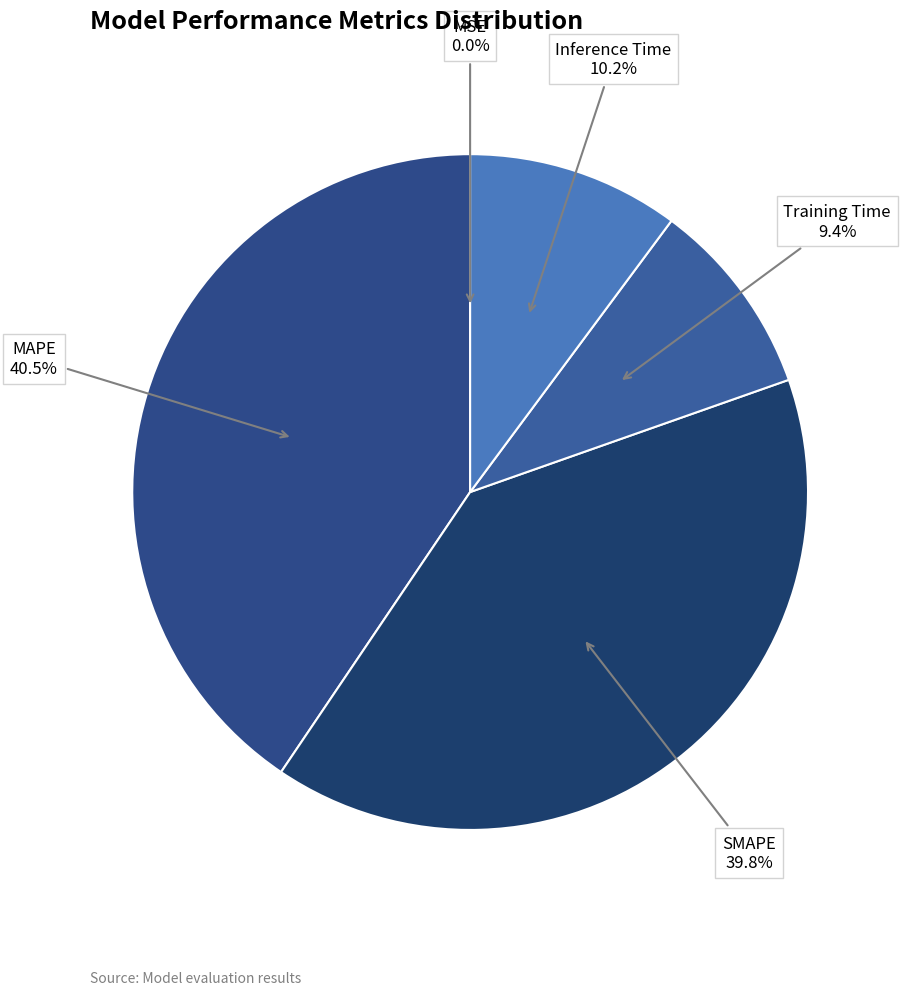

What is the largest slice in the pie chart?

MAPE